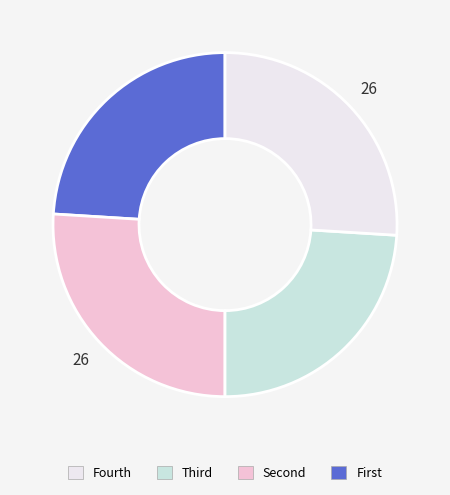

Is there any slice that represents more than half of the pie?

No